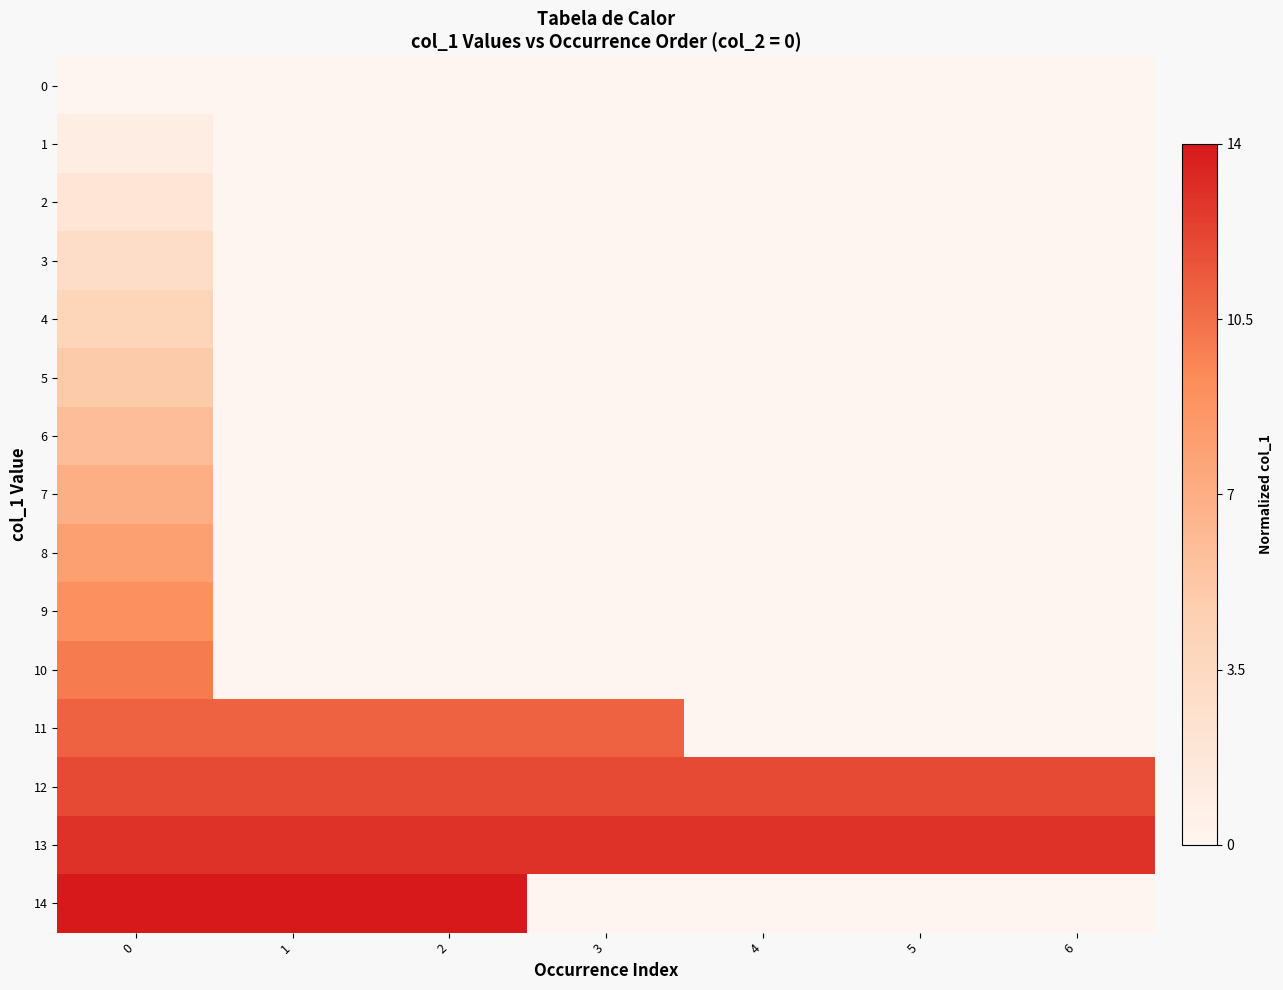

Which series has the widest spread of values?

row_14